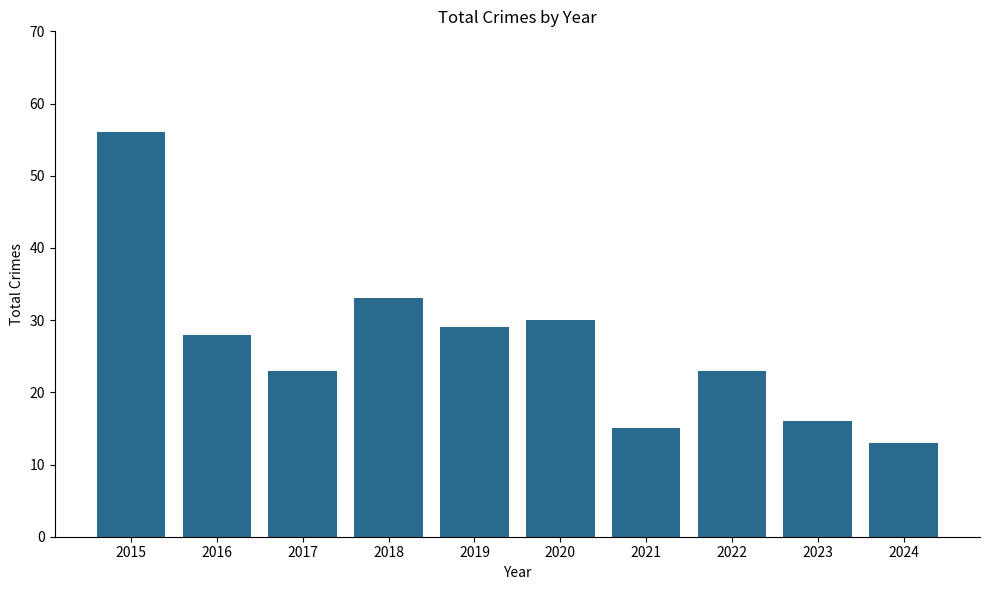

Count the number of categories in the chart.

10